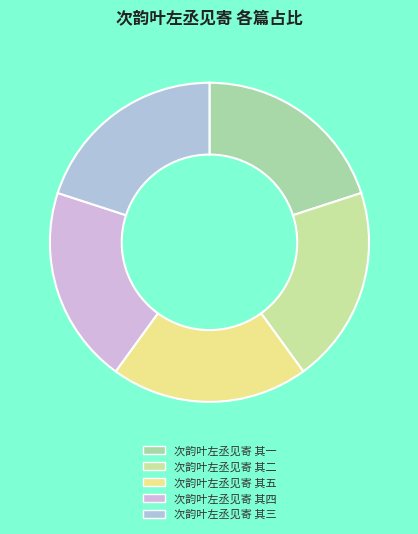

How many slices are in this pie chart?

5